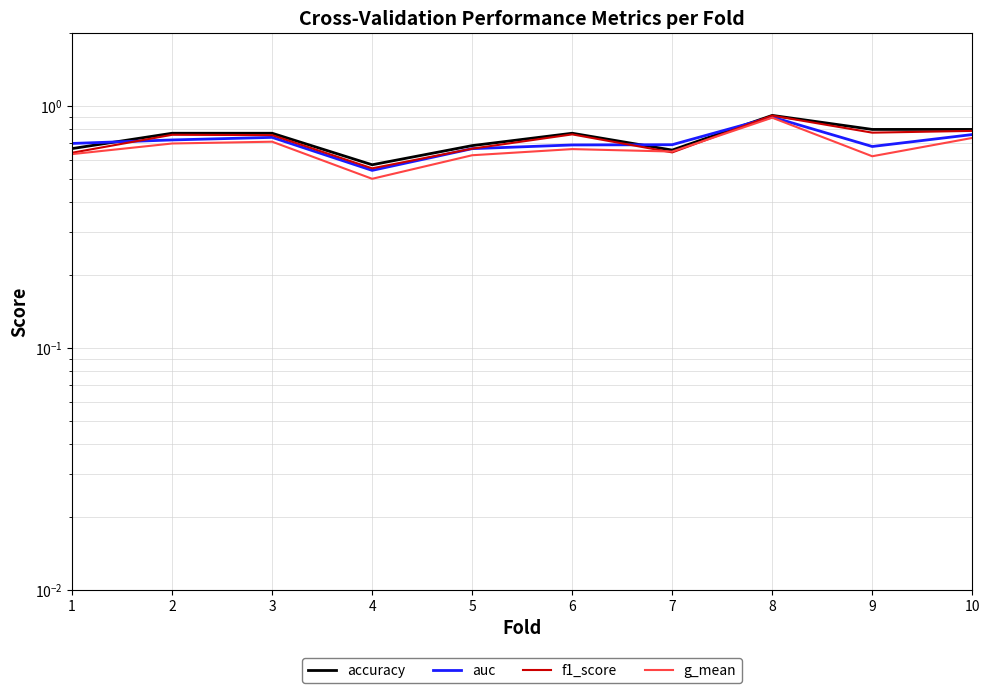

Is this an area chart (filled region under the line)?

No